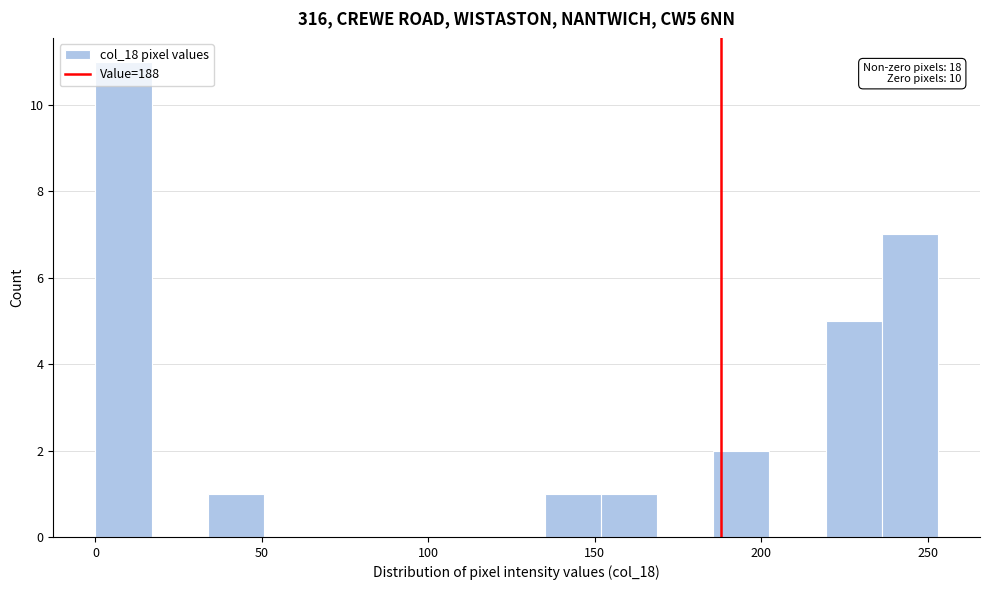

Around what value on the x-axis is the tallest bar? Give the approximate position of its centre, as read against the axis.

10